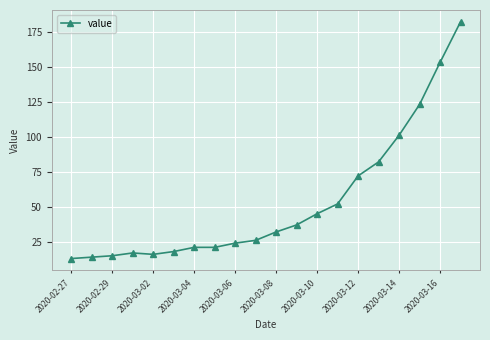

How many data points are less than 32?

10